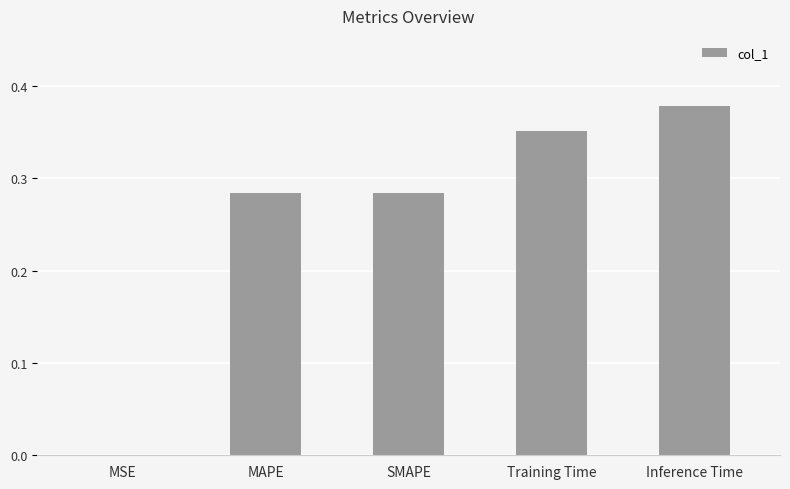

Which has a higher value, MSE or MAPE?

MAPE